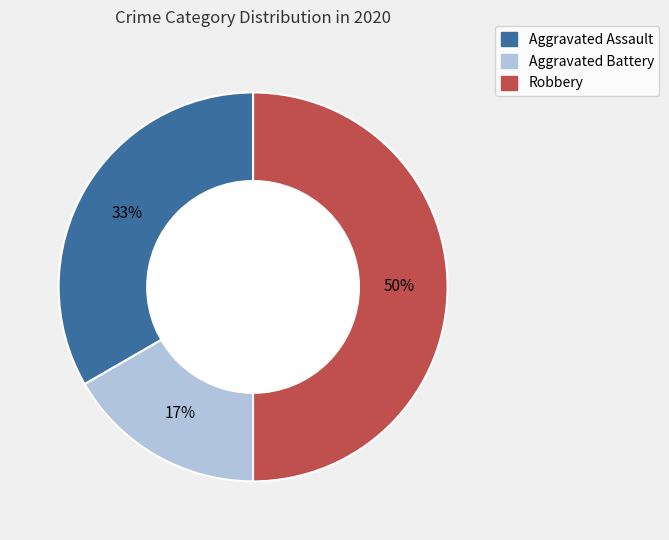

Is it true that Robbery is 75% of the pie?

False